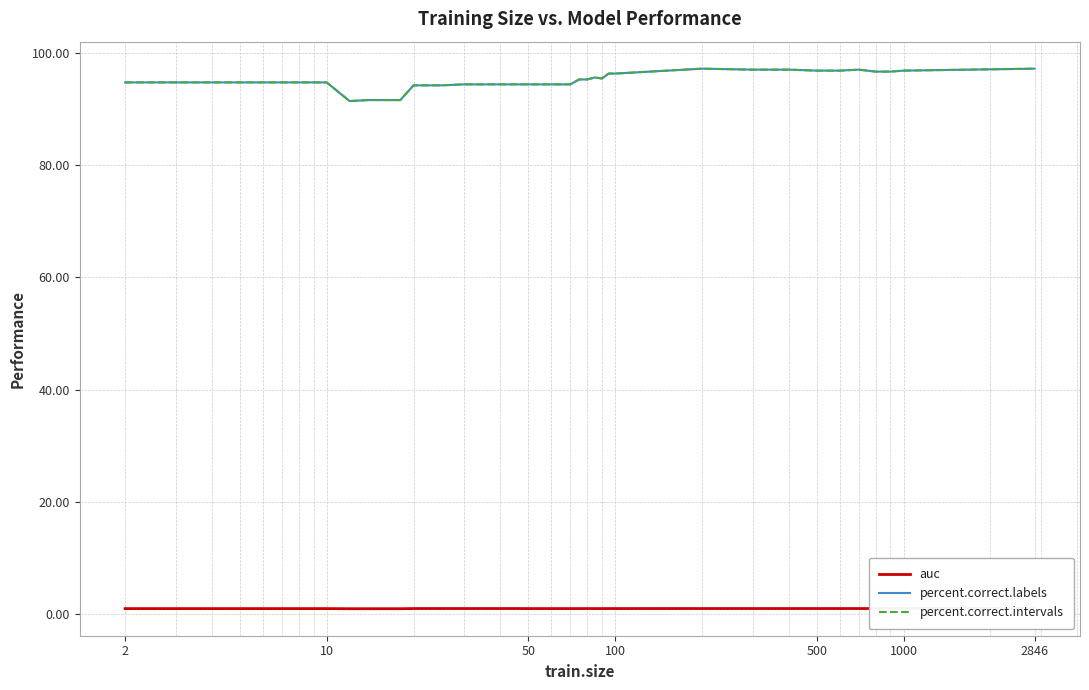

Does the chart display data point markers on the line(s)?

No